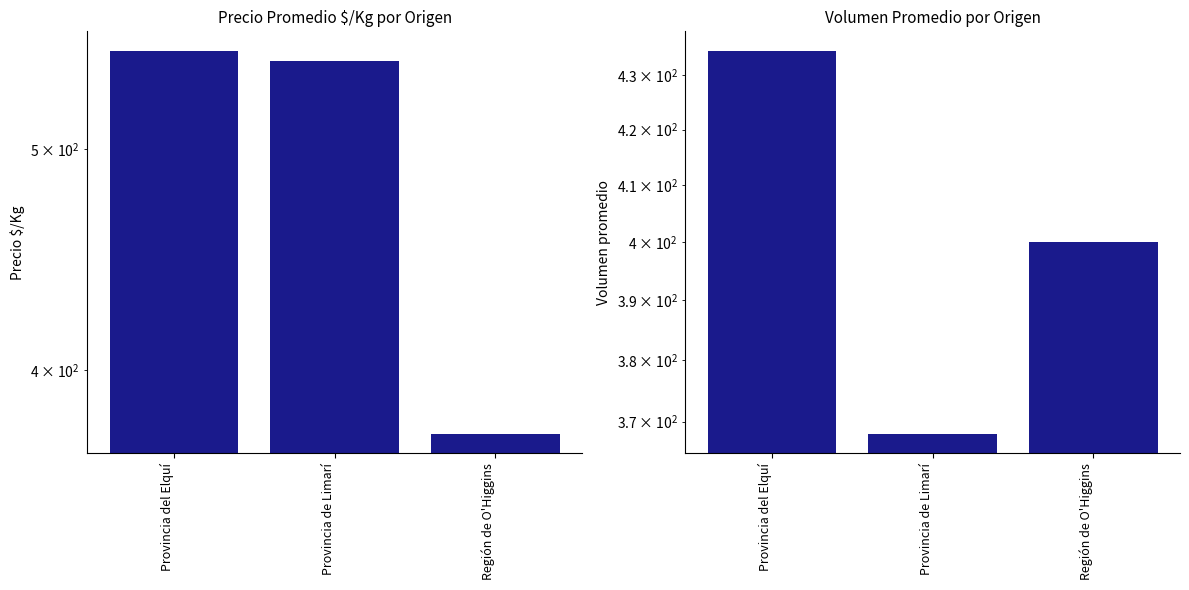

Which label corresponds to the largest value in the chart?

Provincia del Elquí